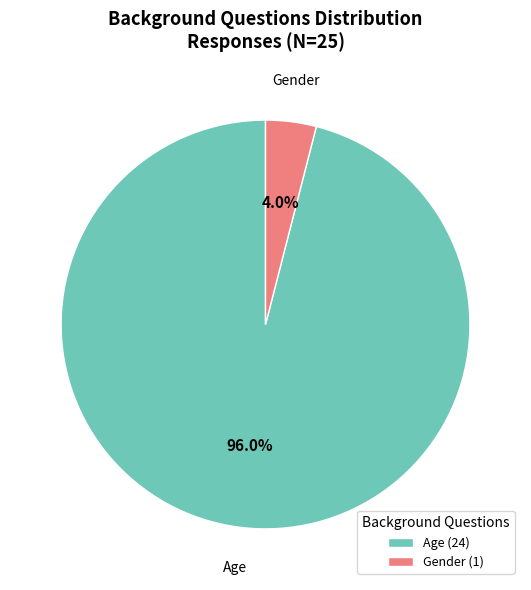

Which category has the biggest portion of the pie?

Age